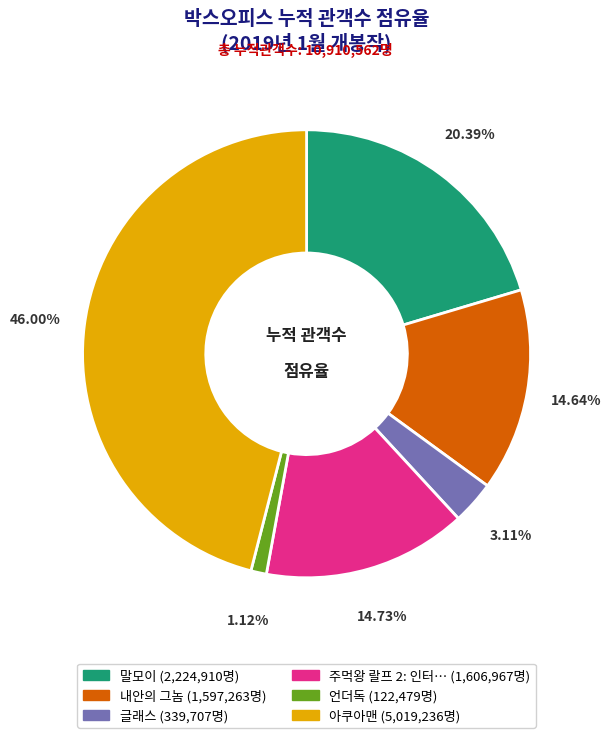

Is there a majority slice in this chart?

No